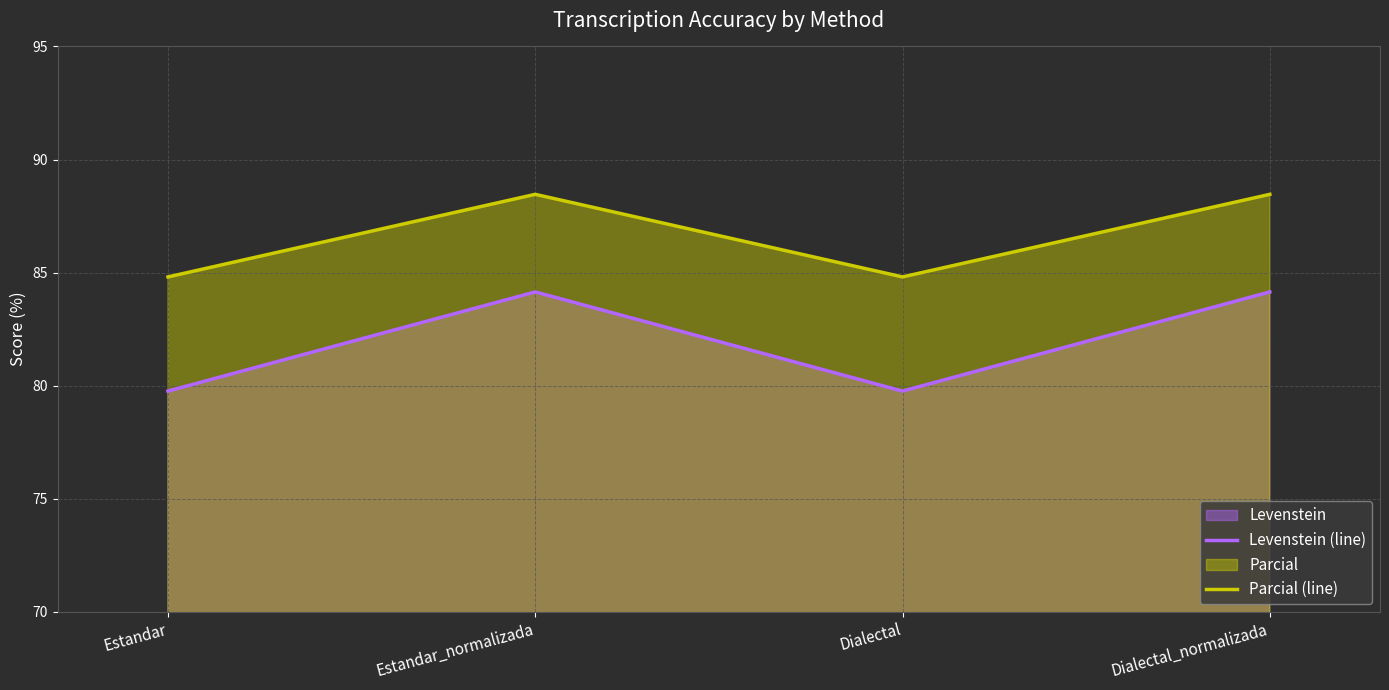

Between Estandar_normalizada and Estandar, which is larger?

Estandar_normalizada